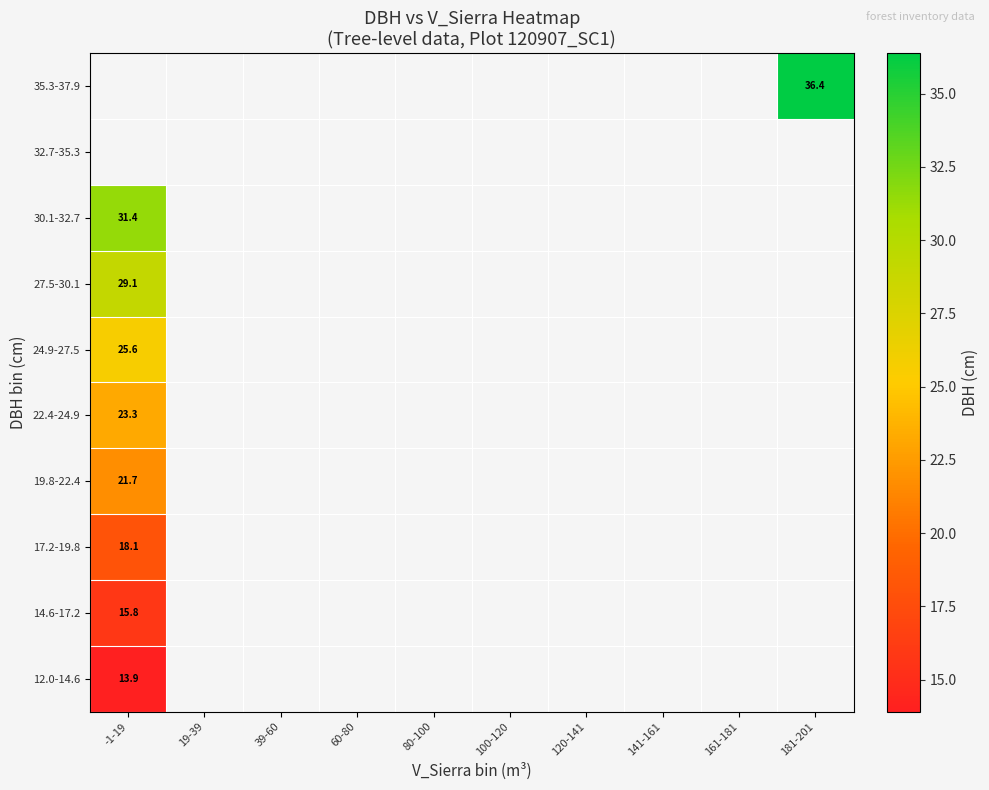

How many series are shown in this chart?

10